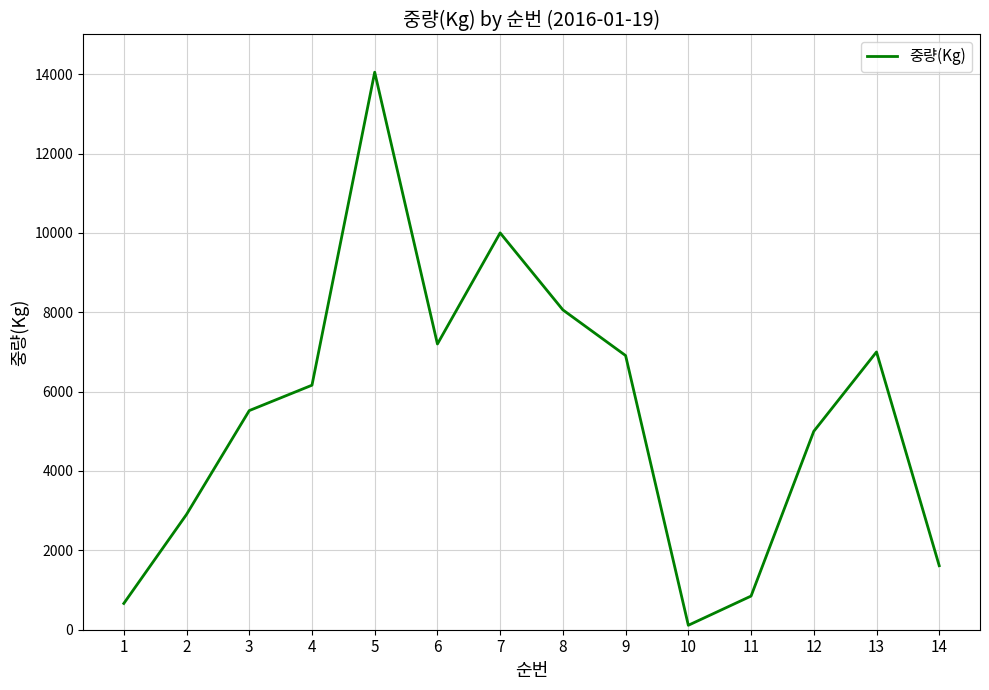

What is the minimum value shown in the chart?

112